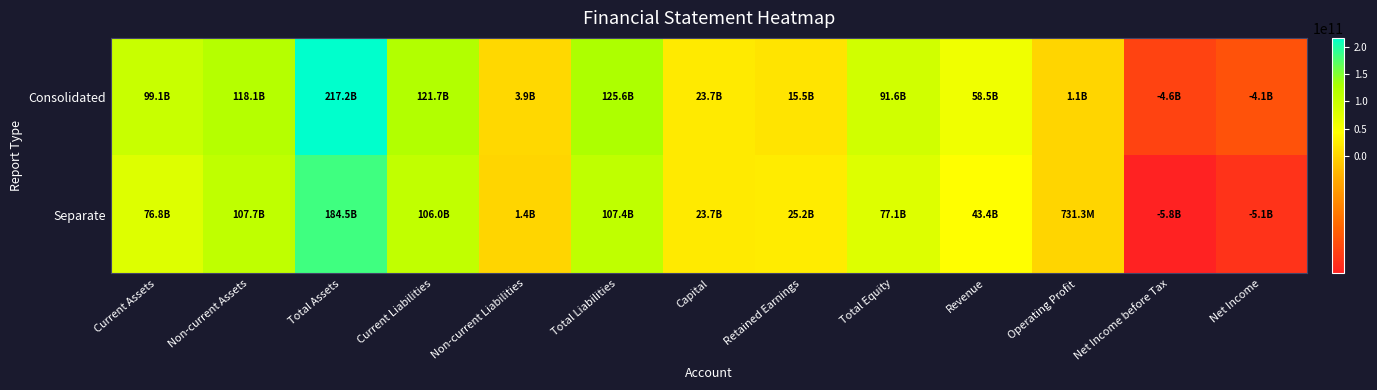

Reading left to right, what are all the values shown in this chart?

Consolidated: Current Assets=99071807034	Non-current Assets=118133617255	Total Assets=217205424289	Current Liabilities=121706260166	Non-current Liabilities=3923043789	Total Liabilities=125629303955	Capital=23737295000	Retained Earnings=15450758898	Total Equity=91576120334	Revenue=58517502367	Operating Profit=1132829987	Net Income before Tax=-4621293935	Net Income=-4133439676
Separate: Current Assets=76792452835	Non-current Assets=107690279997	Total Assets=184482732832	Current Liabilities=106009378984	Non-current Liabilities=1368300000	Total Liabilities=107377678984	Capital=23737295000	Retained Earnings=25245769703	Total Equity=77105053848	Revenue=43385780411	Operating Profit=731251017	Net Income before Tax=-5752484720	Net Income=-5124887272